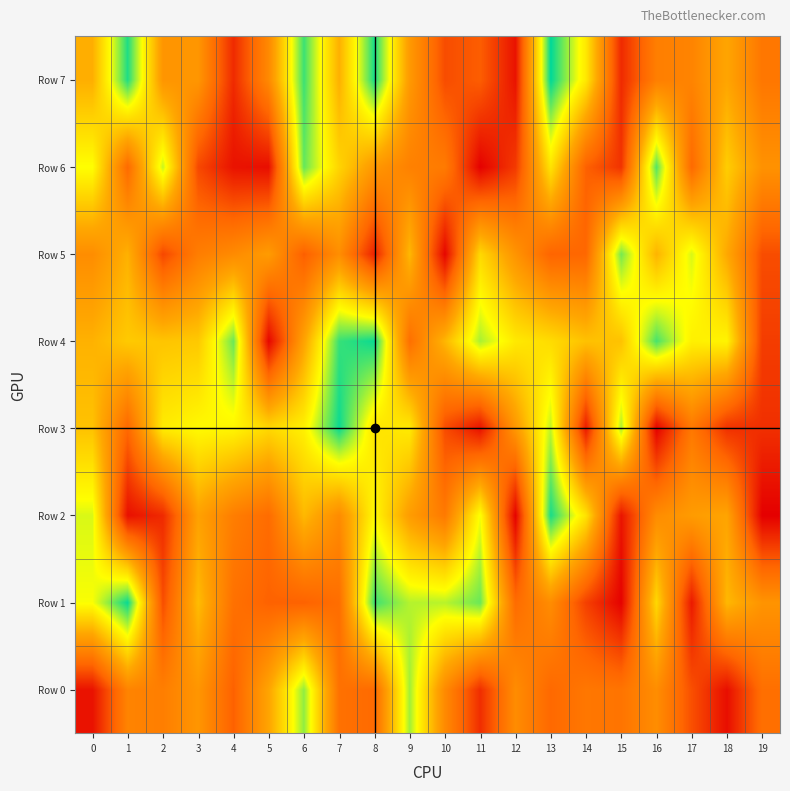

Which series changed the most between 1 and 16?

Row 6